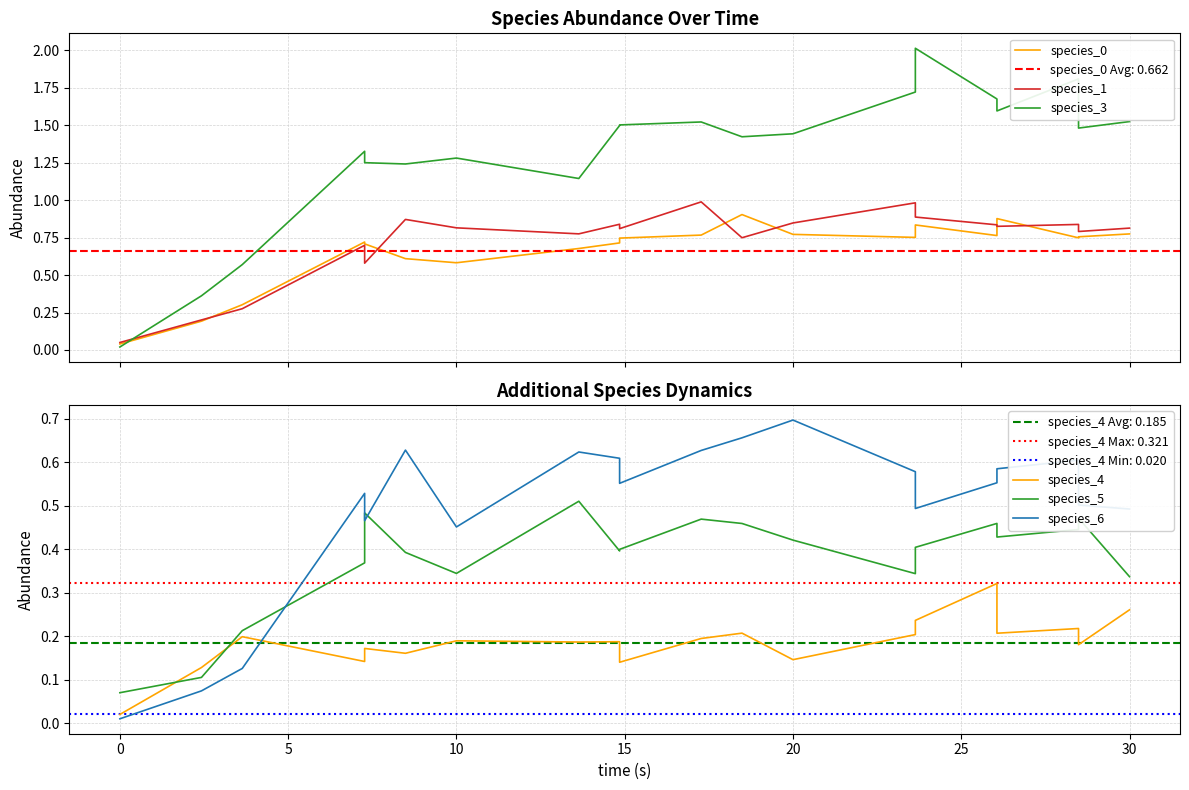

In species_5, how many points are higher than both neighbors (excluding endpoints)?

5